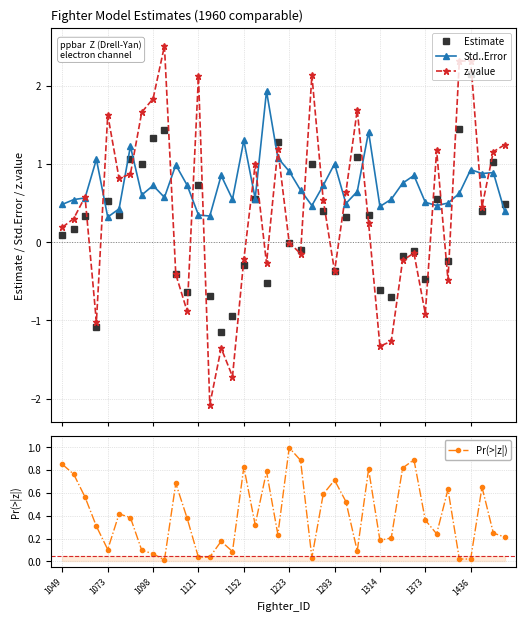

True or false: Estimate has more than 1 points higher than both neighbors.

True